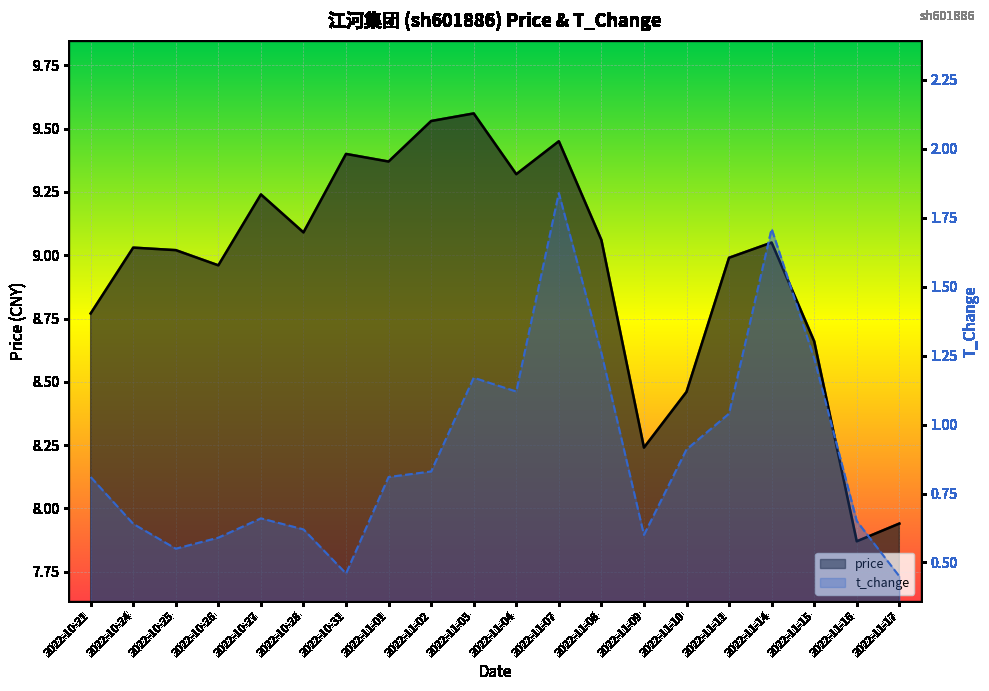

Which series has the widest spread of values?

price